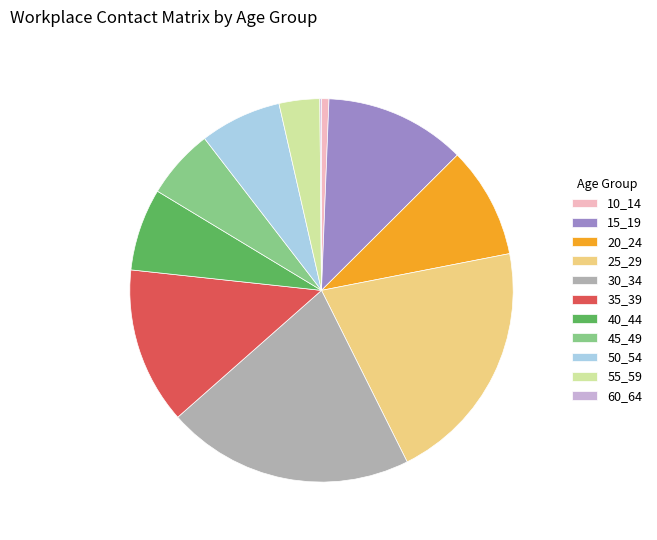

Combined, do 55_59 and 25_29 account for over 50%?

No